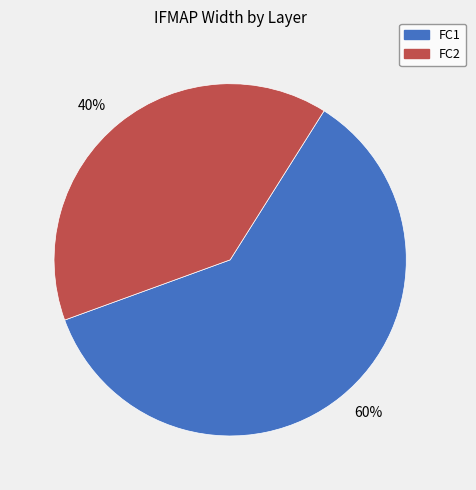

Which slice represents more than half of the pie?

60%